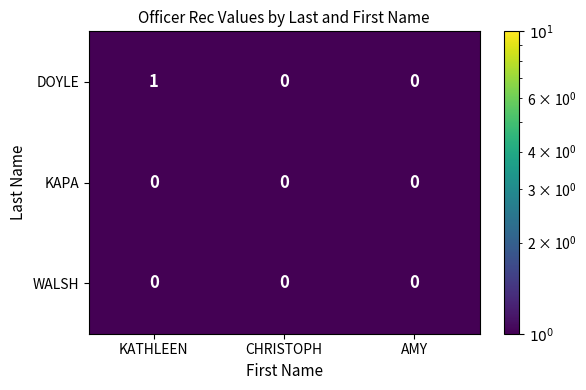

What is the minimum value shown in the chart?

0